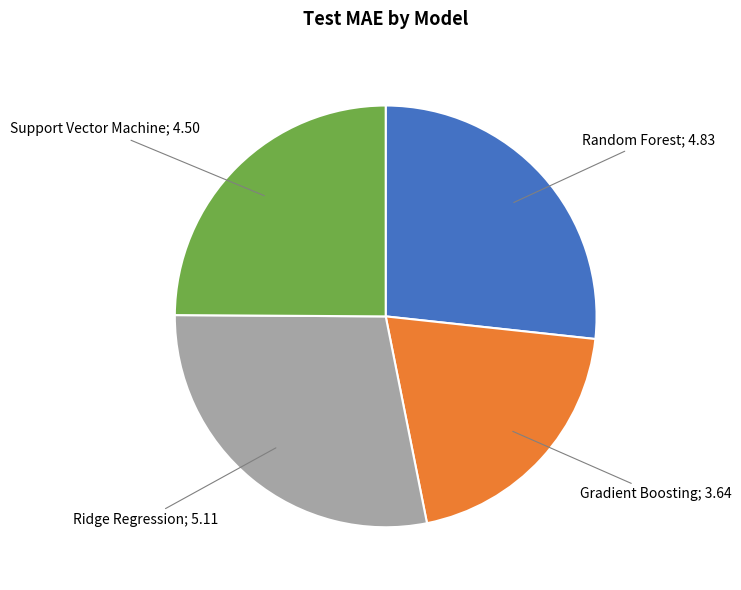

How many segments does this pie chart have?

4